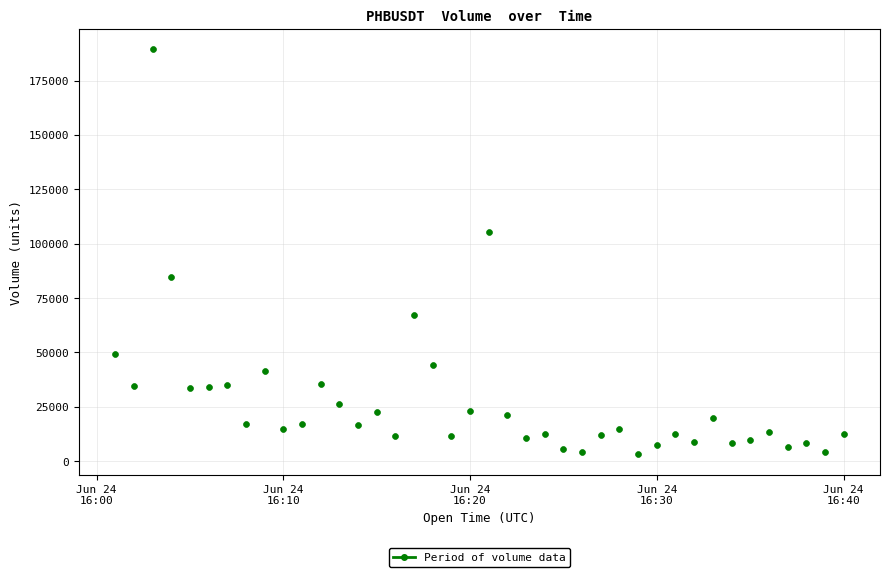

What Y value in the scatter plot is closest to 96323?

105236